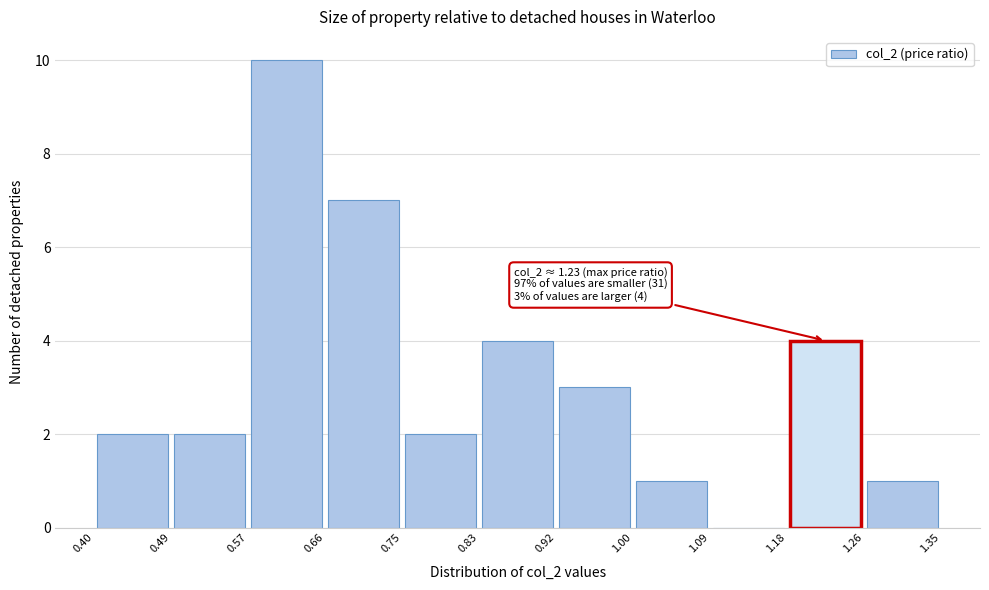

Over which range of the x-axis is the bar tallest?

0.57 to 0.66